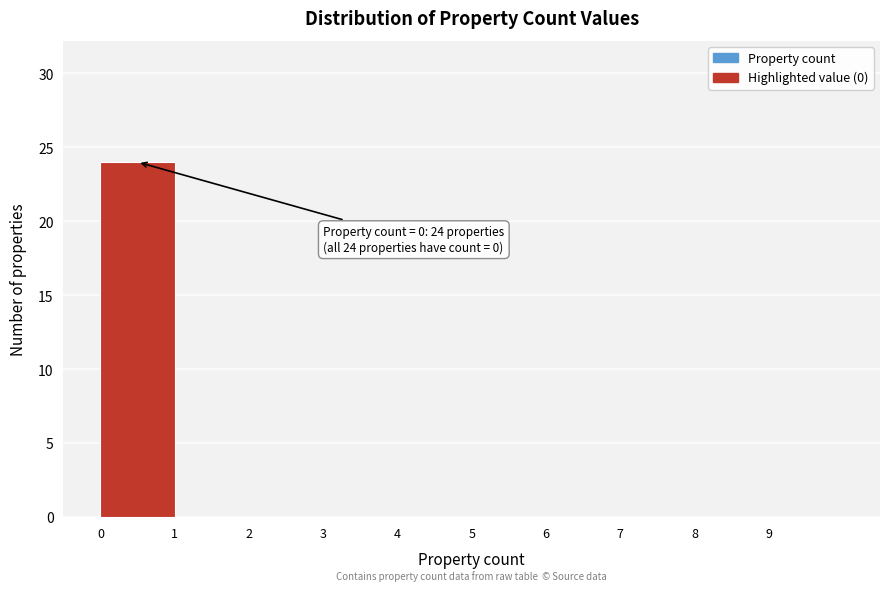

Which range on the x-axis has the tallest bar?

0 to 1